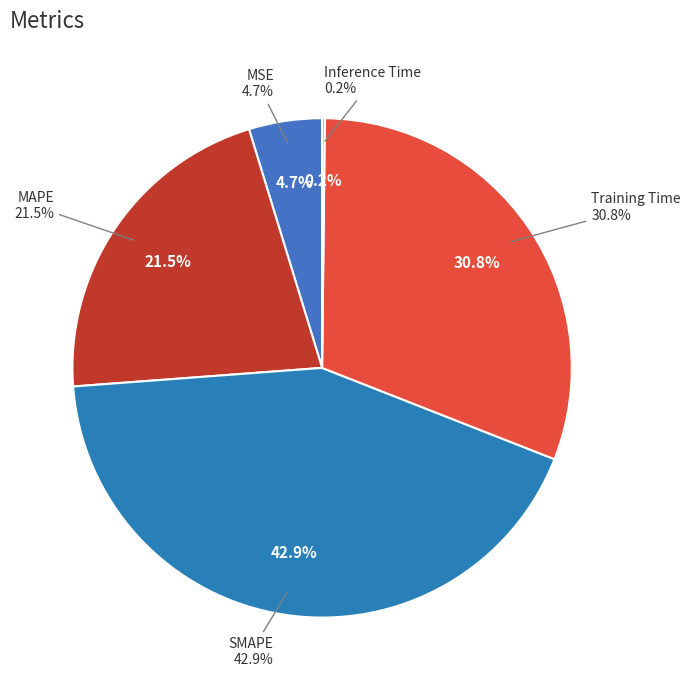

Does Inference Time represent more than half of the total?

No